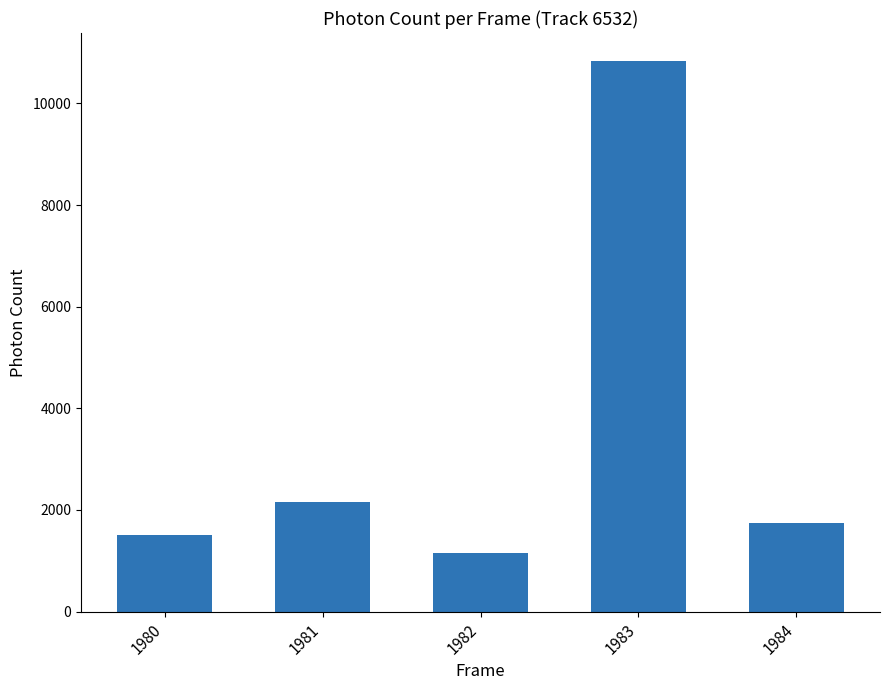

What is the approximate value at 1984?

1733.9